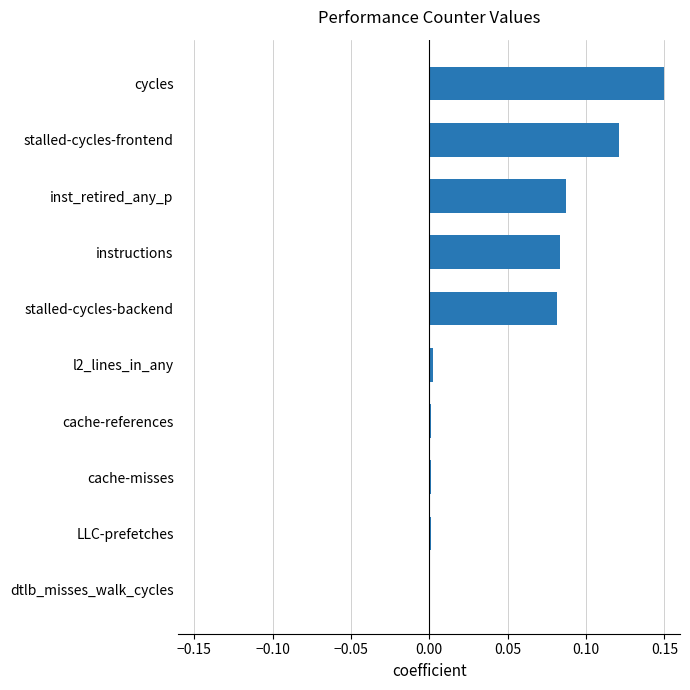

Which has a higher value, cache-misses or stalled-cycles-frontend?

stalled-cycles-frontend